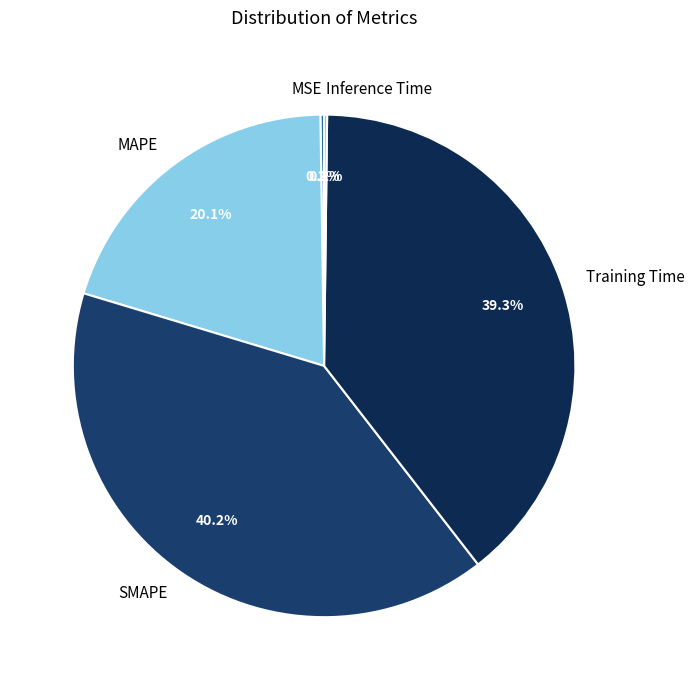

Which slice is the largest?

SMAPE